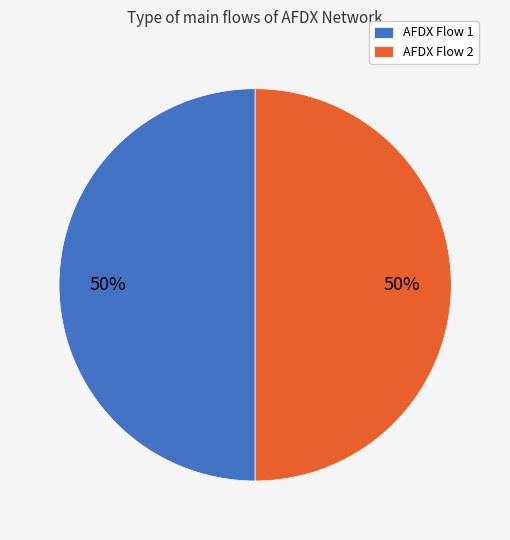

What percentage is the AFDX Flow 2 slice, to the nearest percent?

50%